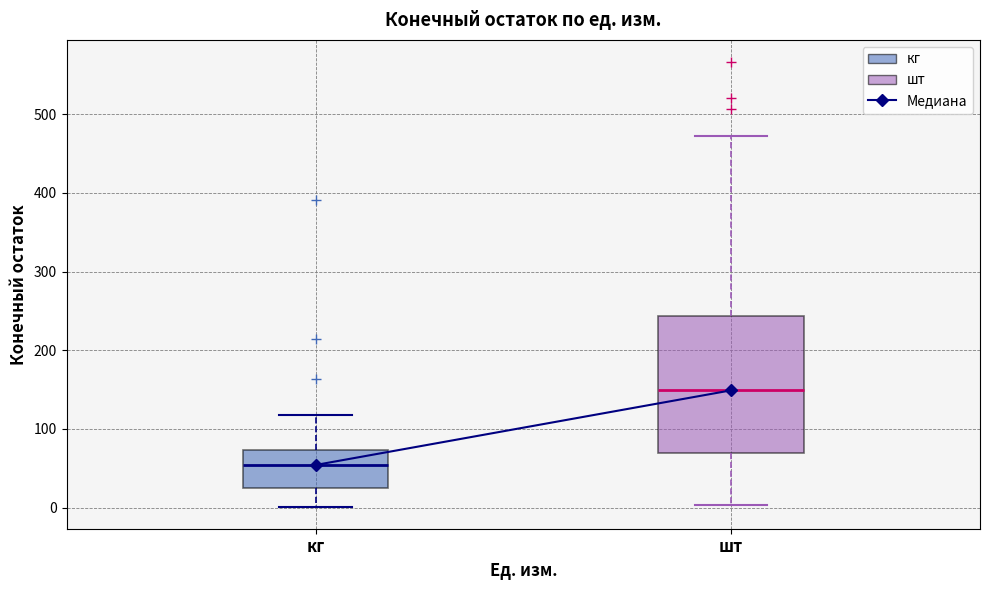

Reading left to right, read every box against the y-axis: the position of its median line, the range the box covers, and the ends of its whiskers. The values are not printed on the chart, so give them approximately, as read against the axis.

кг: median 50, box 30 to 70, whiskers 0 to 120
шт: median 150, box 70 to 240, whiskers 0 to 470